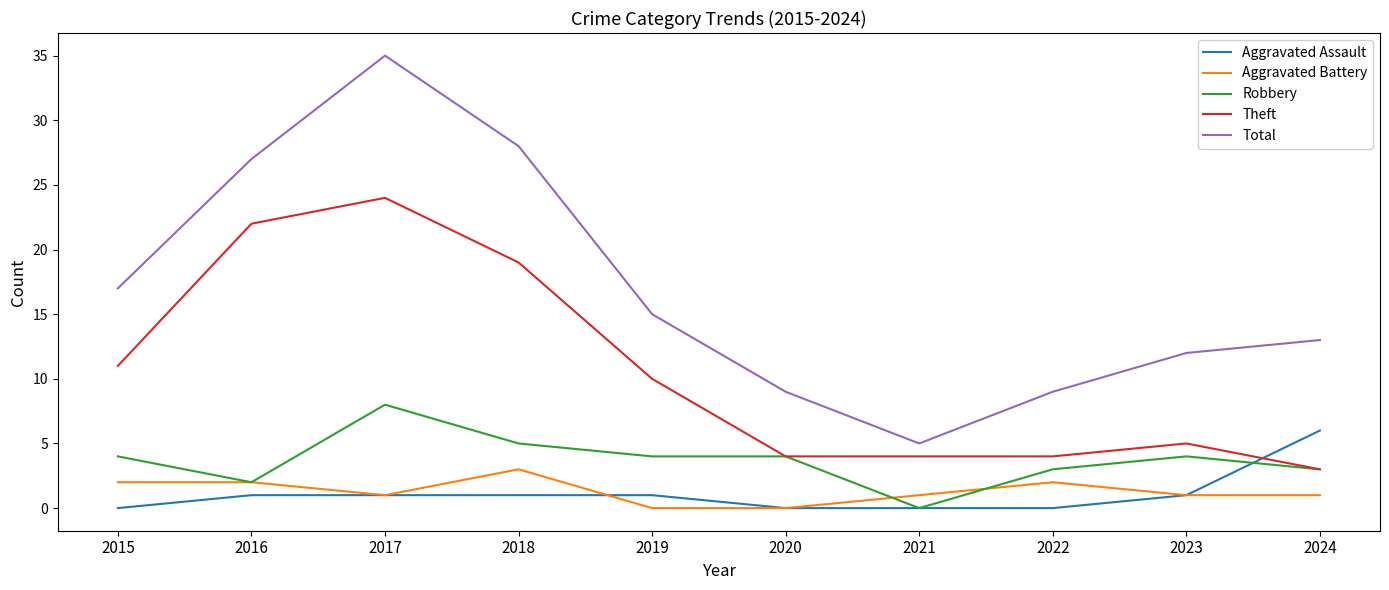

What is the spread (max minus min) of values at 2019?

15